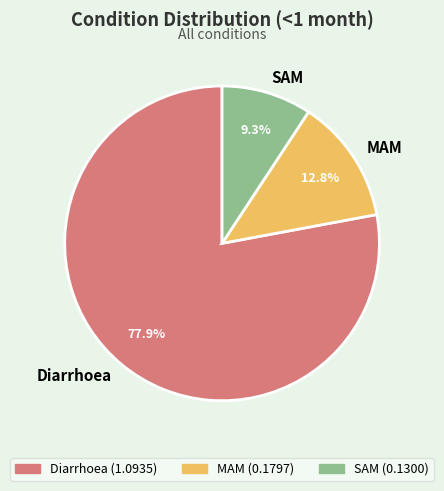

To the nearest percent, what is the difference between the MAM and SAM slice percentages?

4%